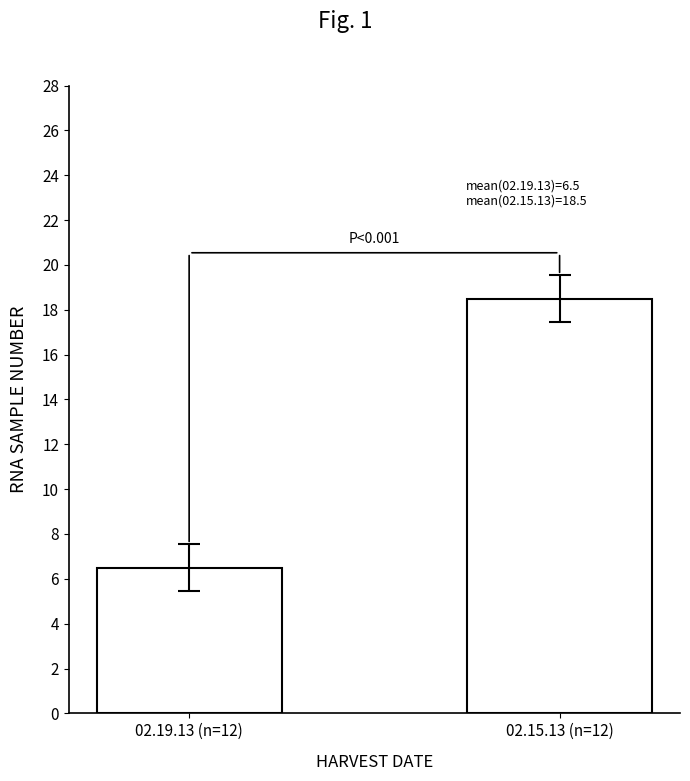

What is the sum of all values?

25.0